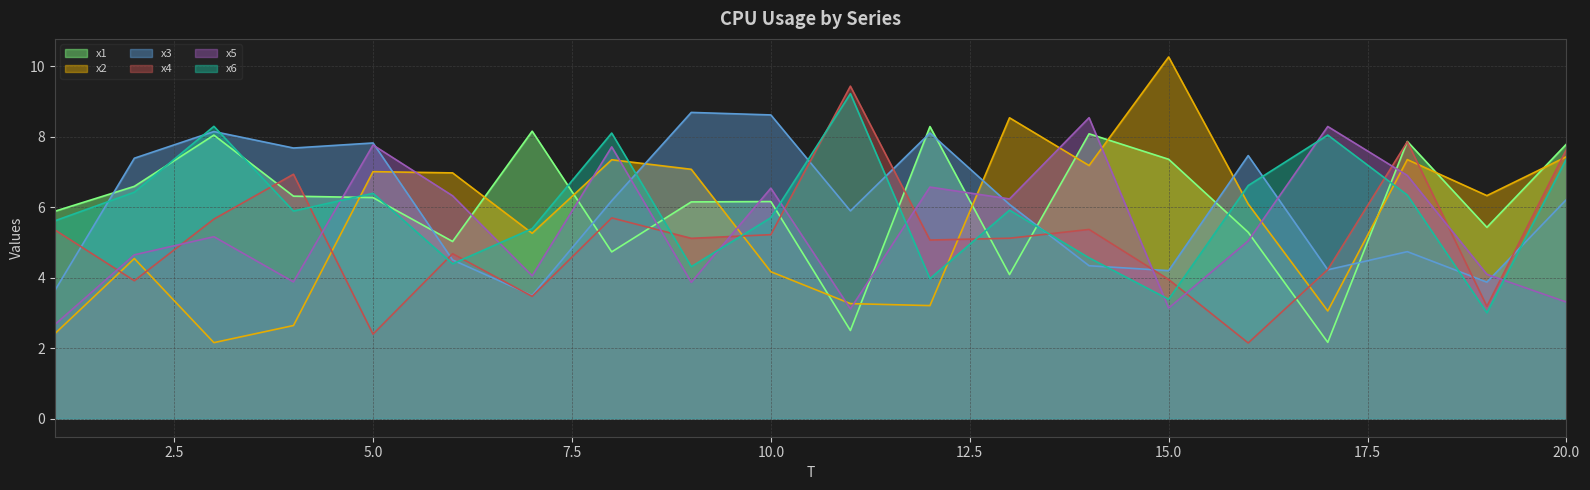

What is the sum of all x1 values?

122.2